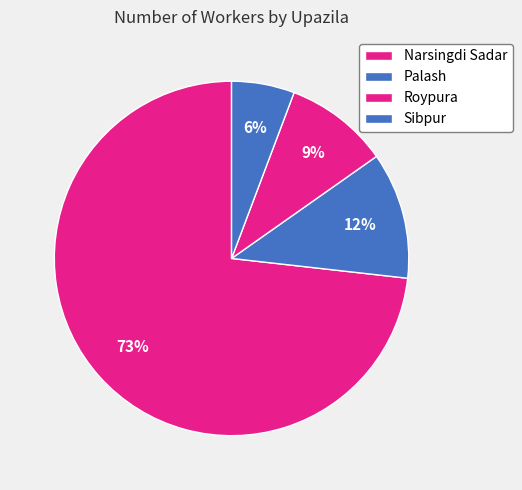

To the nearest percent, what is the difference between the Narsingdi Sadar and Roypura slice percentages?

64%